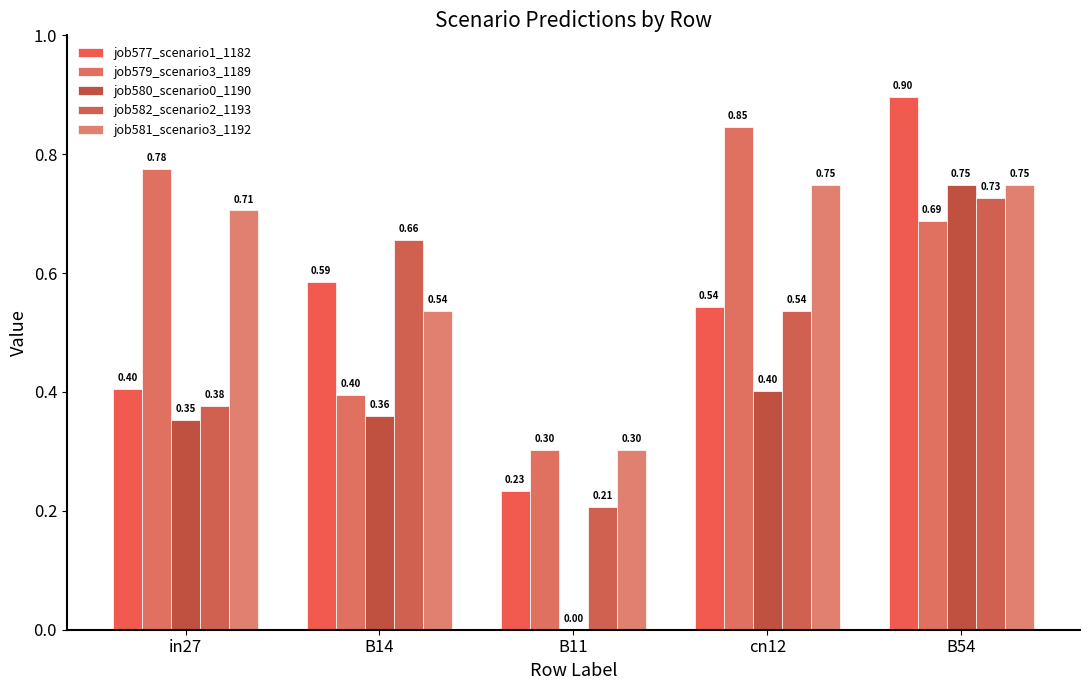

Count the number of data series in this chart.

5